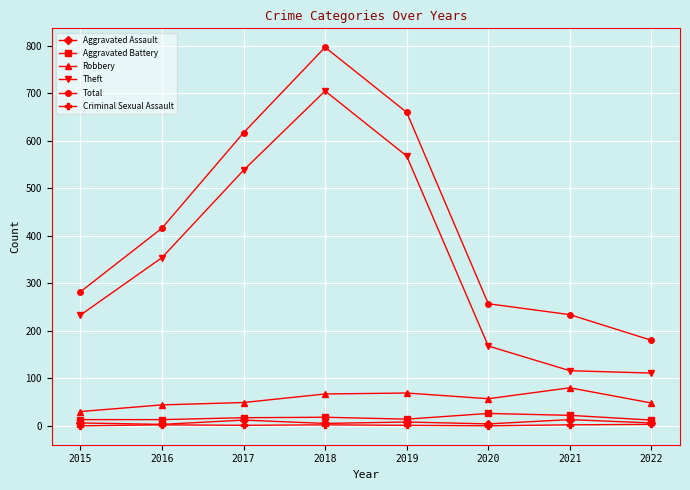

At which category is the sum across all series the highest?

2018